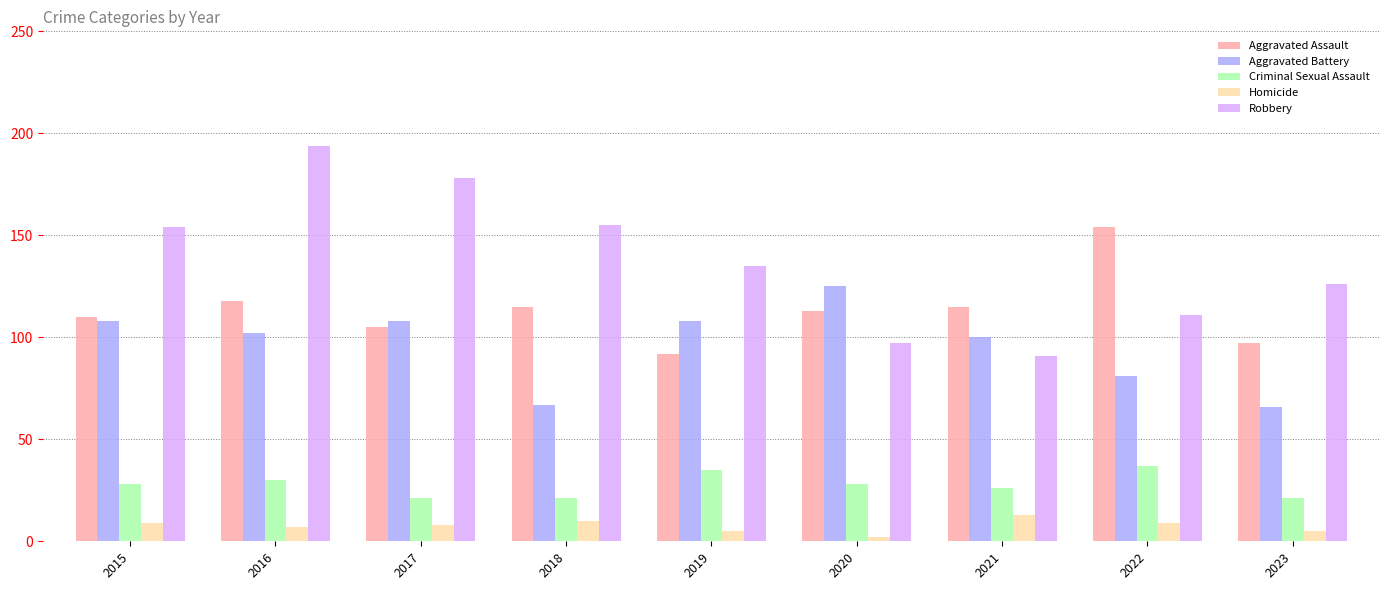

At how many categories does at least one series exceed 158?

2